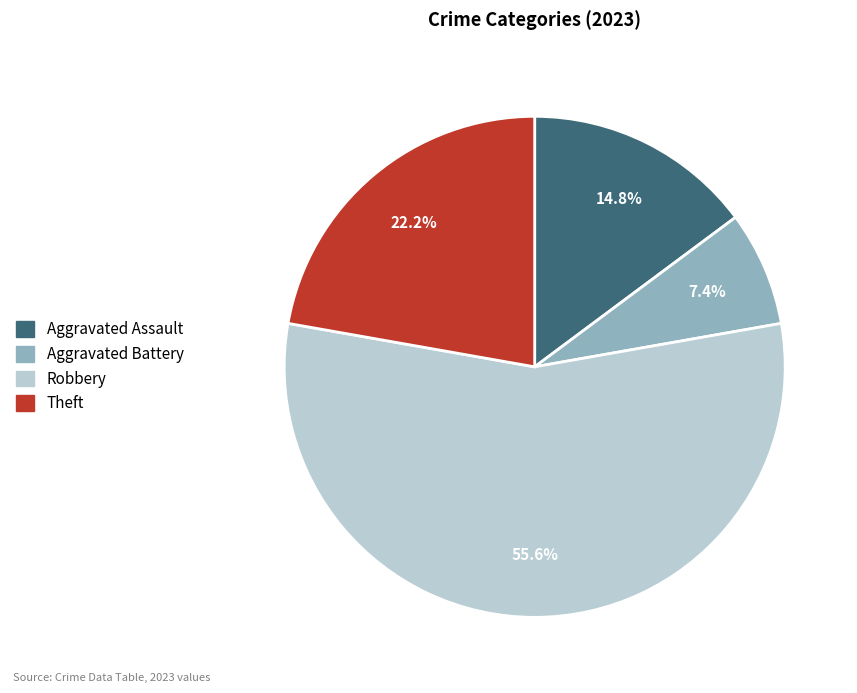

Is Robbery the majority of the pie?

Yes